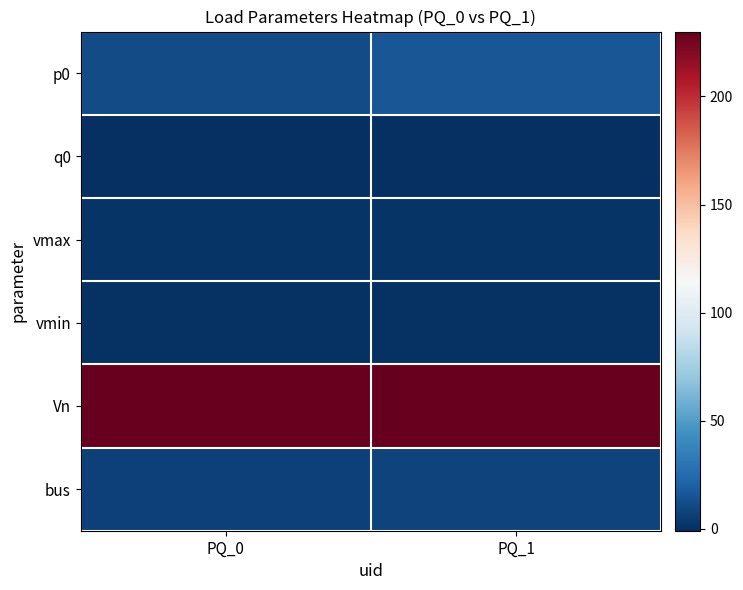

What is the minimum value shown in the chart?

-0.9